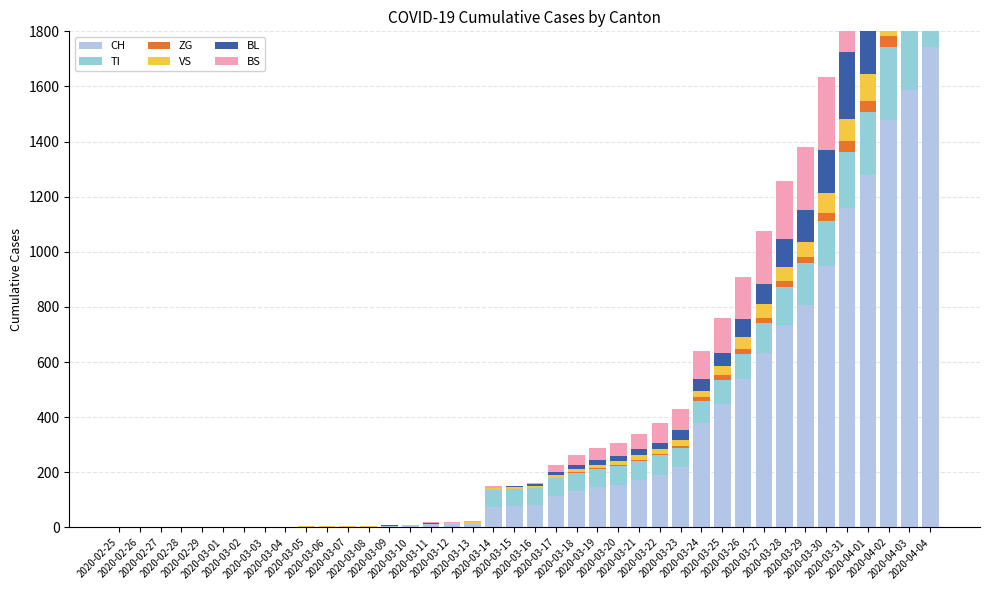

What is the sum of the ZG values at 2020-03-26 and 2020-04-01?

58